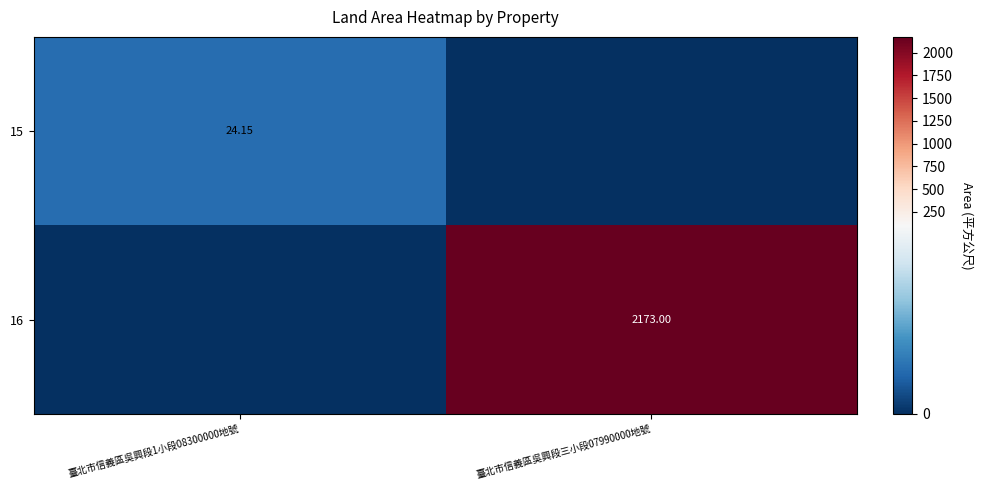

What is the difference between the highest and lowest values at 臺北市信義區吳興段三小段07990000地號?

2173.0